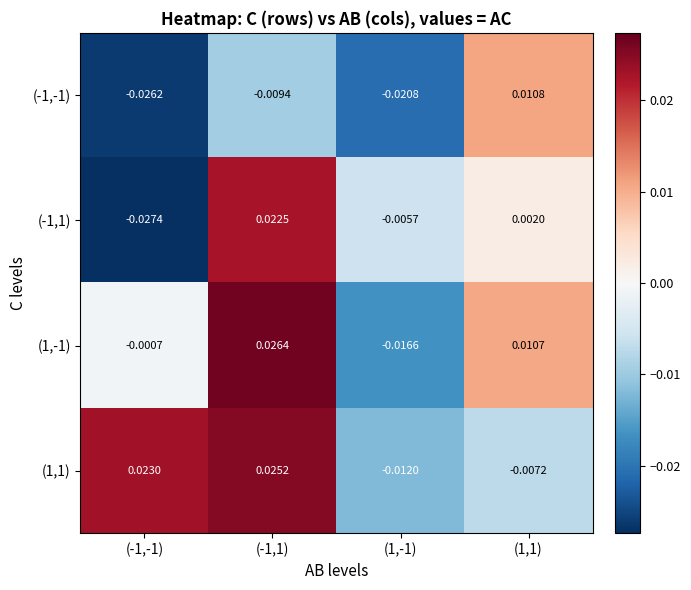

Between (-1,1) and (1,-1), which is larger?

(-1,1)